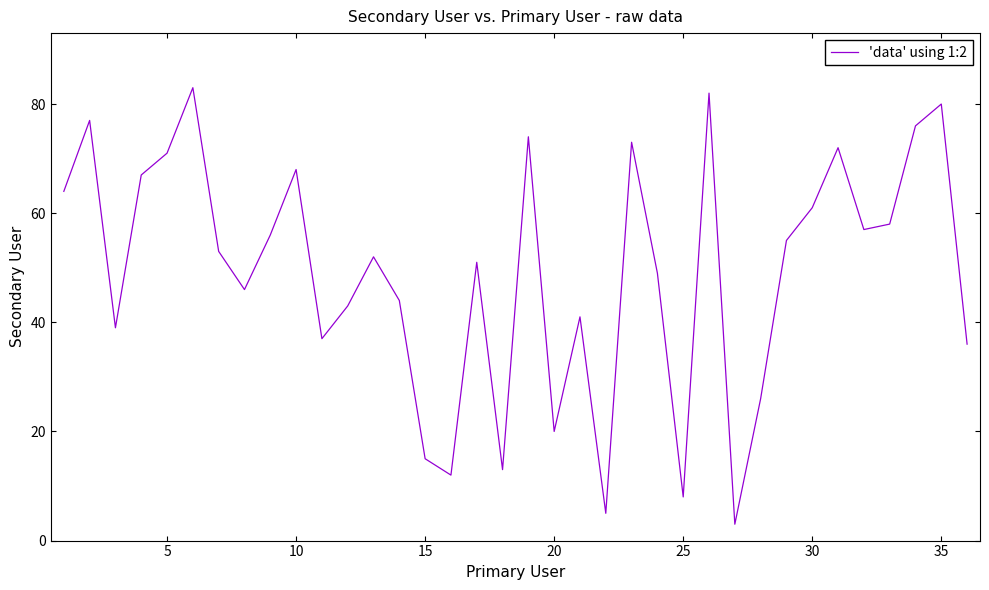

What is the maximum value shown in the chart?

83